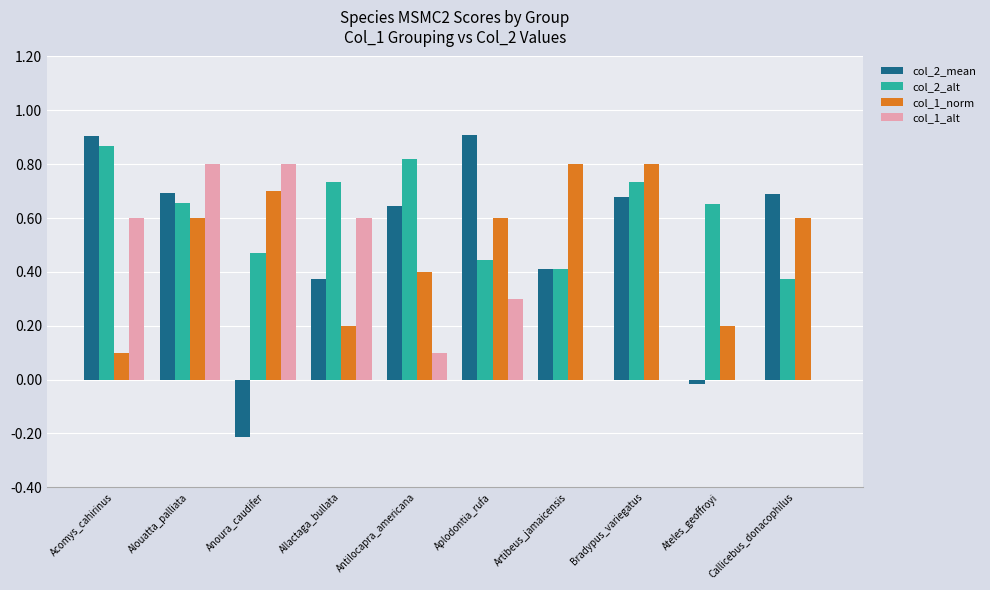

Which series has the largest total across all categories?

col_2_alt